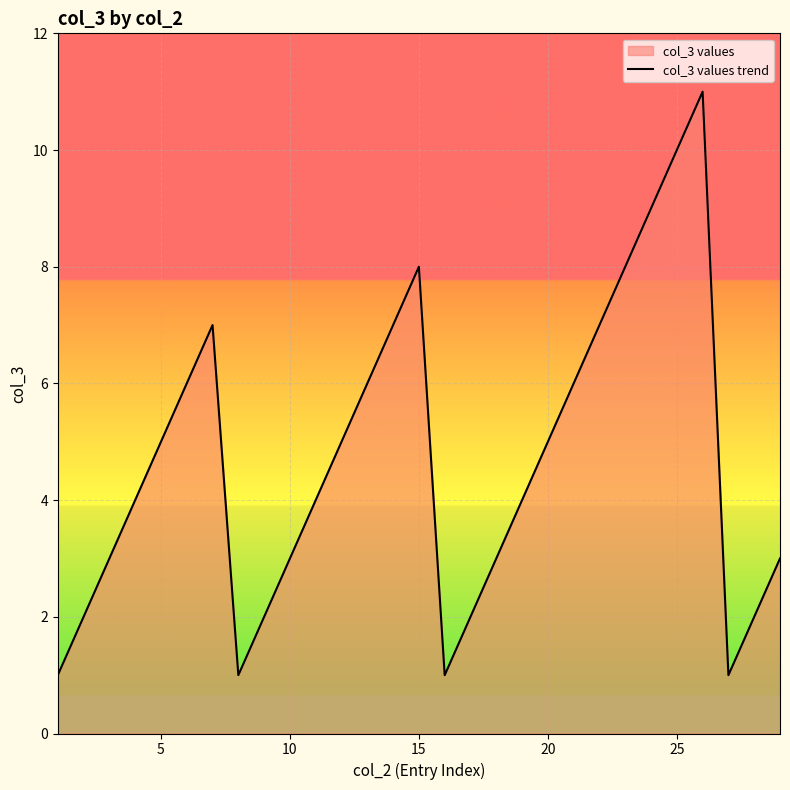

What is the average value?

5